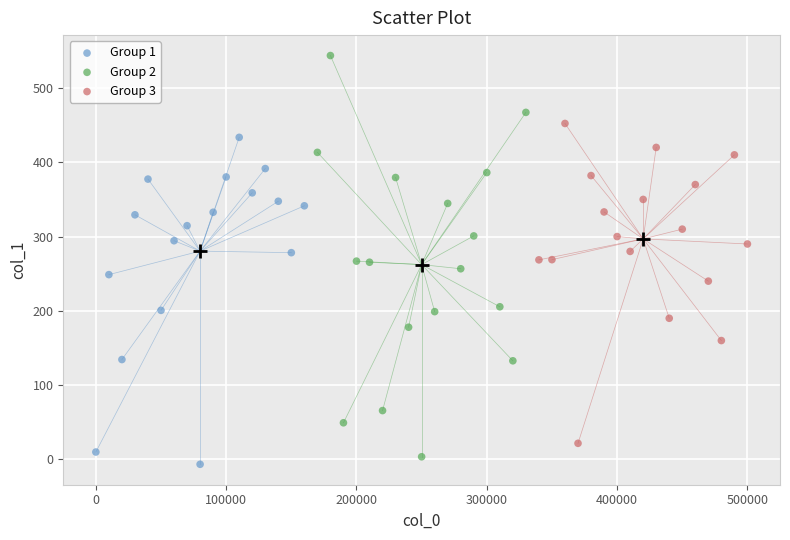

What are all the series names shown in the legend?

Group 1, Group 2, Group 3